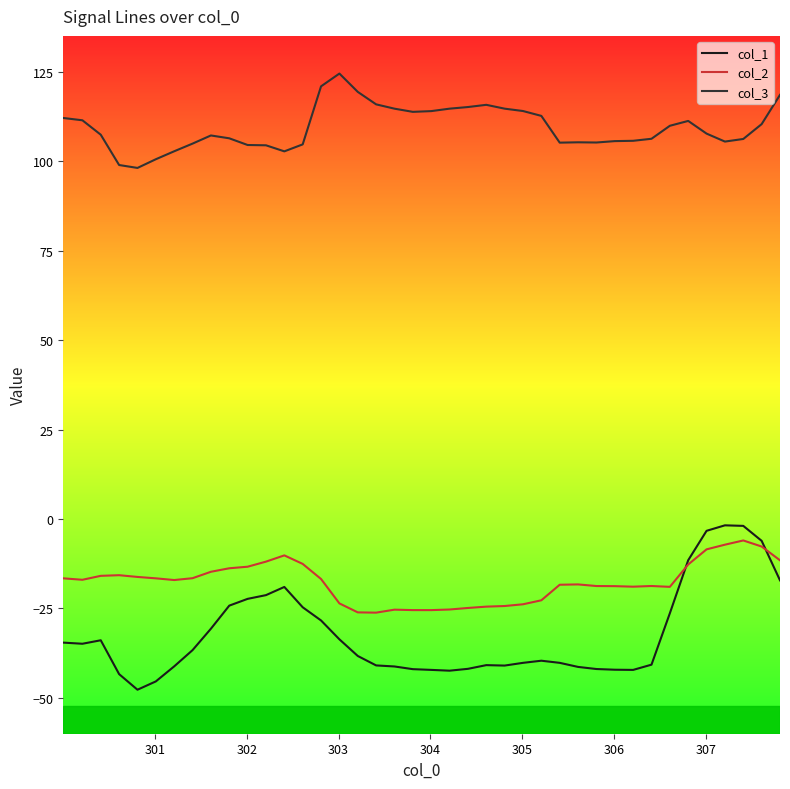

Which series has the largest total across all categories?

col_3